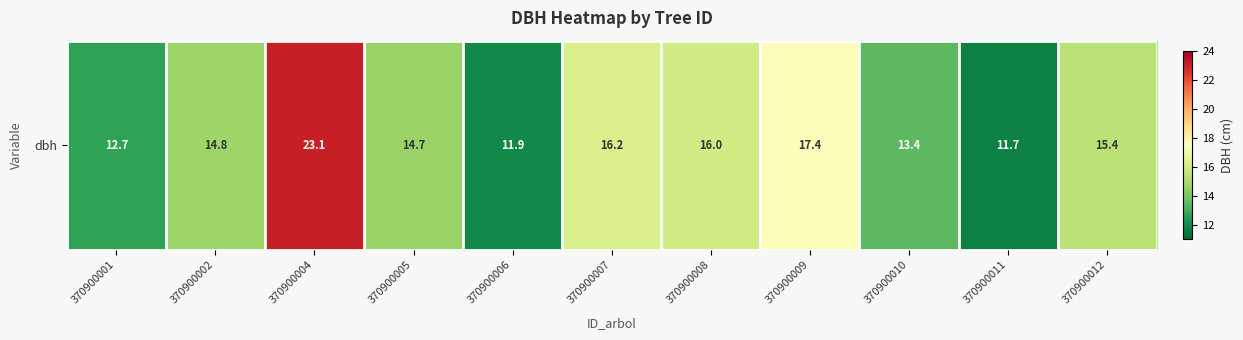

Rank the categories by value from highest to lowest.

370900004, 370900009, 370900007, 370900008, 370900012, 370900002, 370900005, 370900010, 370900001, 370900006, 370900011